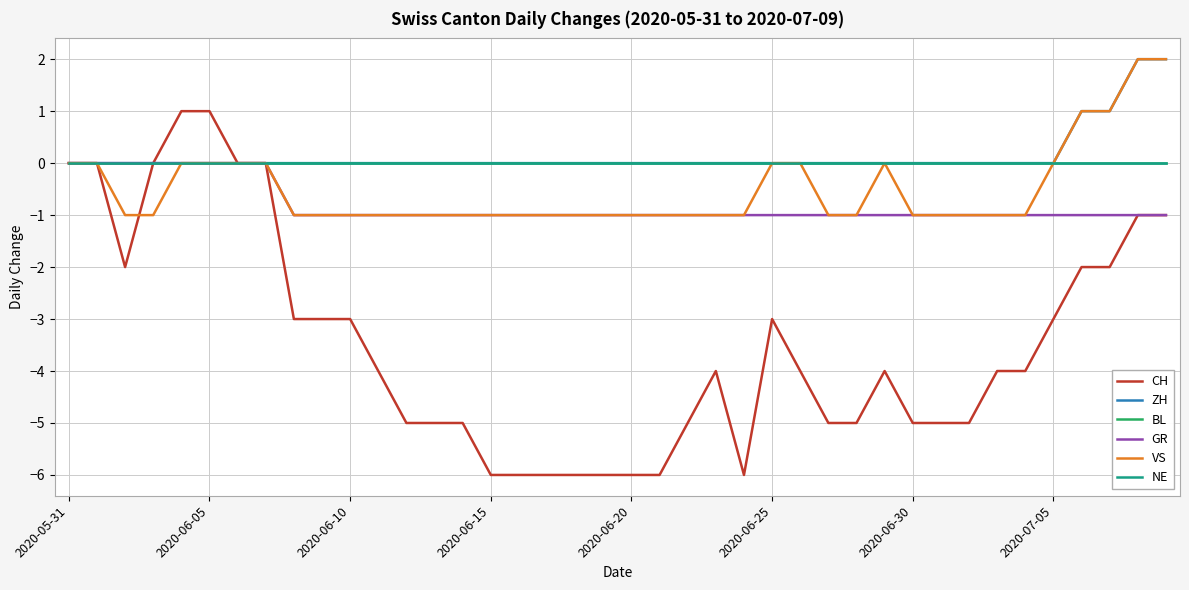

Does the chart have visible grid lines?

Yes